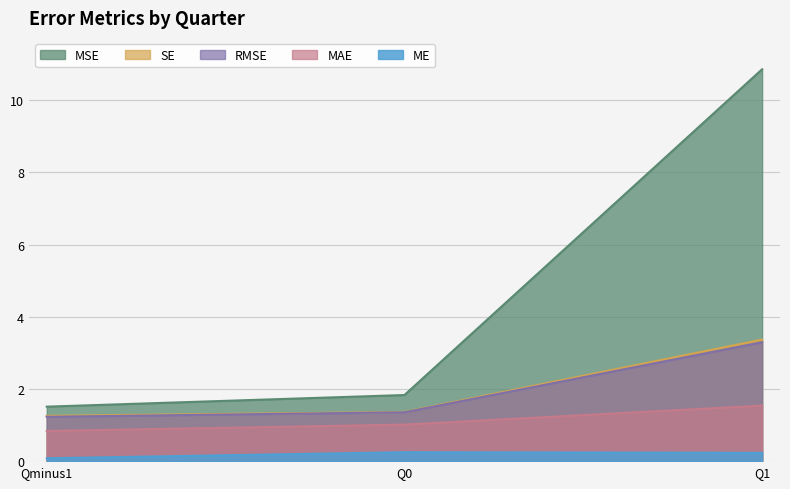

Reading left to right, list all the values displayed in this chart.

ME: Qminus1=0.1	Q0=0.2	Q1=0.2
MAE: Qminus1=0.8	Q0=1.0	Q1=1.5
MSE: Qminus1=1.5	Q0=1.8	Q1=10.9
RMSE: Qminus1=1.2	Q0=1.4	Q1=3.3
SE: Qminus1=1.3	Q0=1.4	Q1=3.4